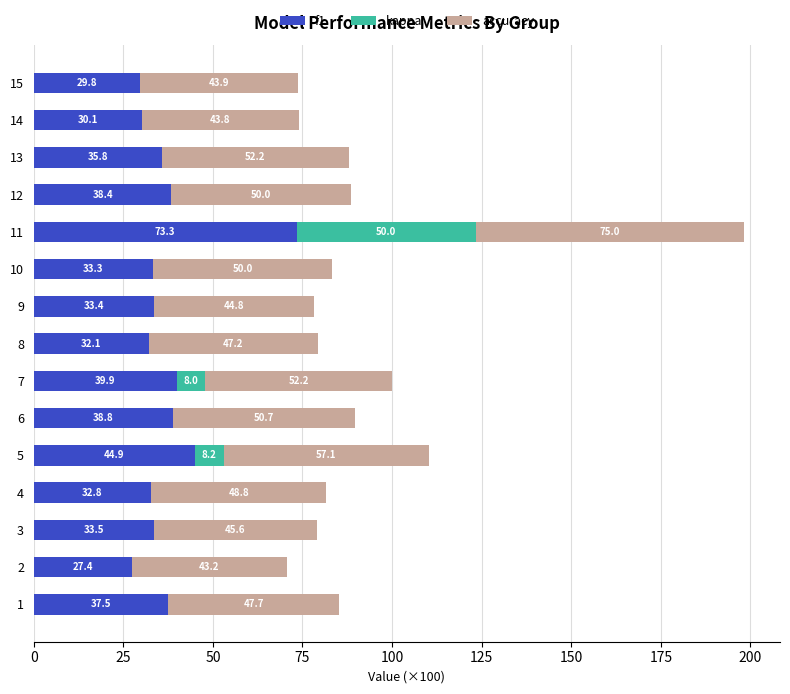

What is the highest value of the f1 series?

73.3